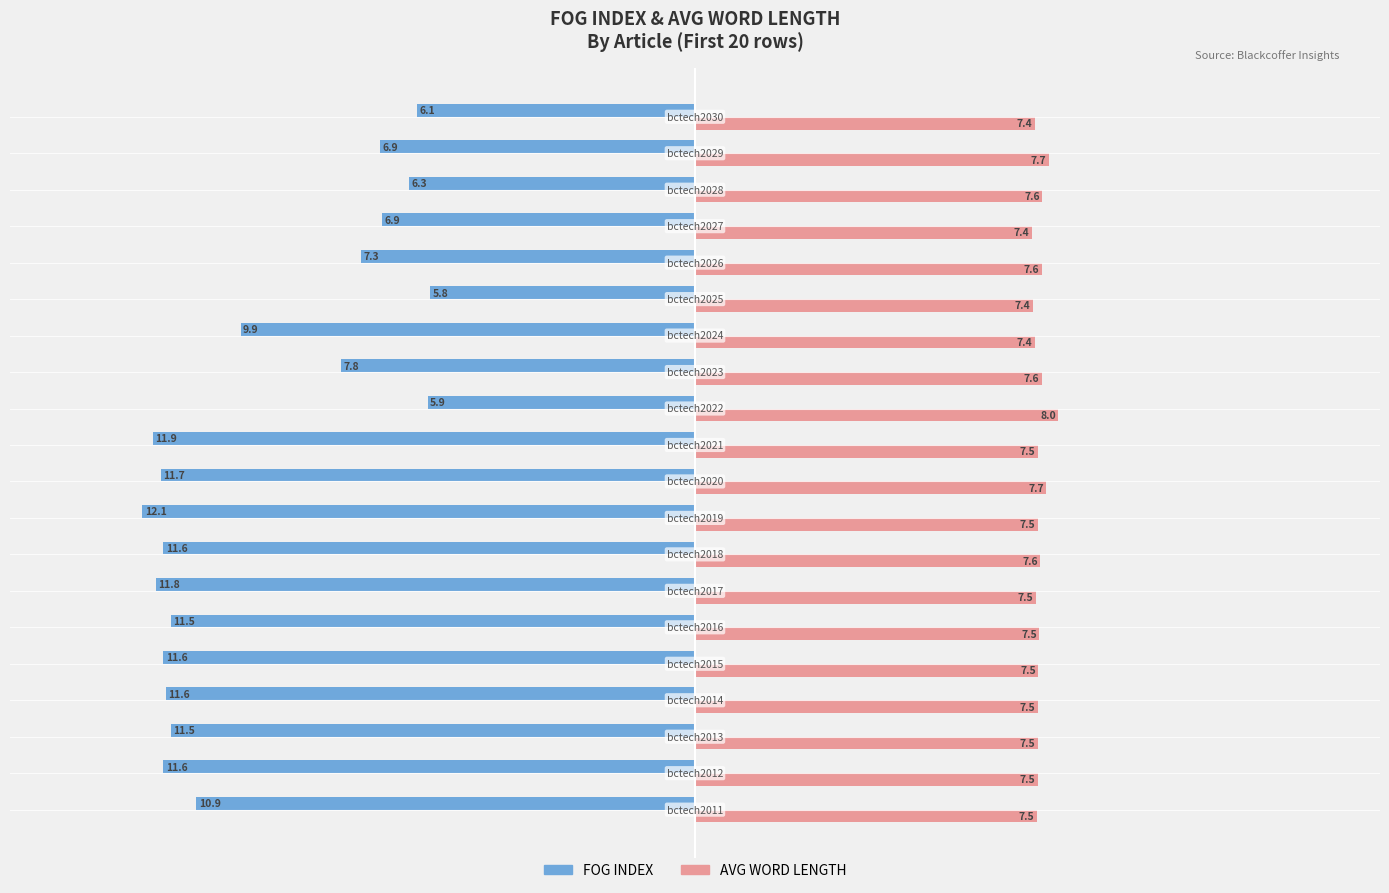

What is the difference between the maximum and minimum values in the AVG WORD LENGTH series?

0.6